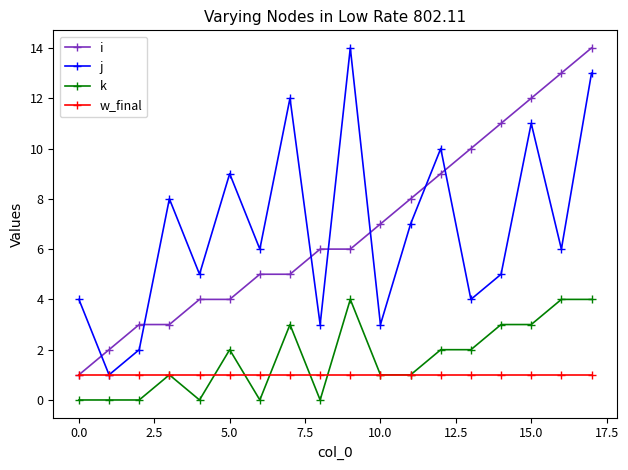

True or false: k and j intersect in this chart.

False